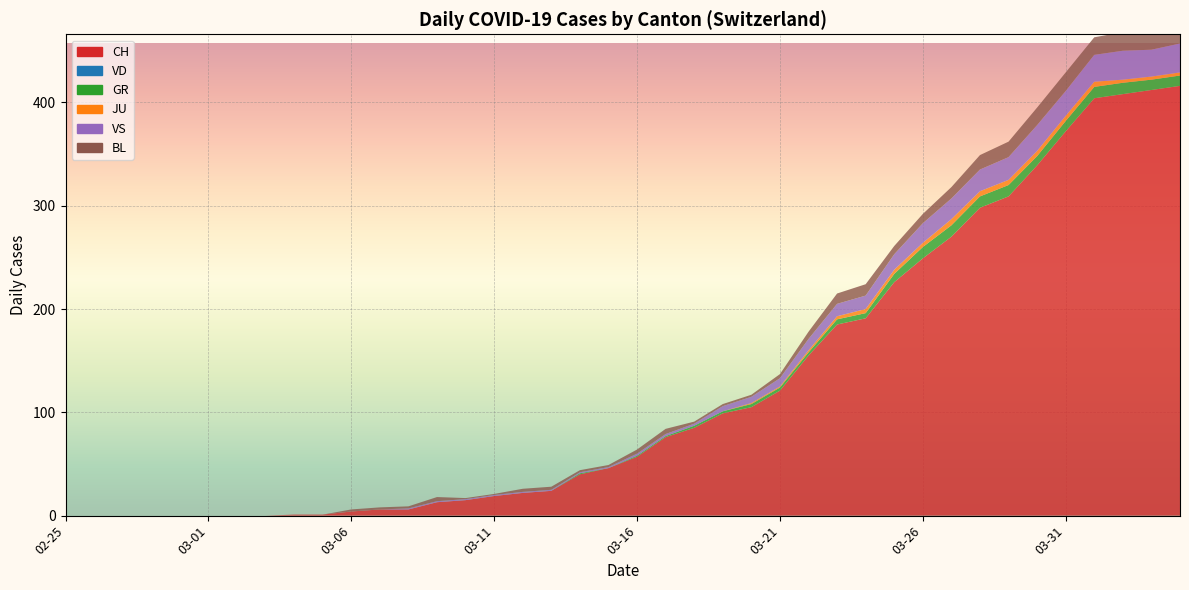

Reading left to right, what are all the values shown in this chart?

CH: 0	0	0	0	0	0	0	0	1	1	4	6	6	13	15	19	22	24	40	46	57	76	85	99	105	121	155	185	191	226	249	270	298	309	339	372	404	408	412	416
VD: 0	0	0	0	0	0	0	0	0	0	0	0	0	0	0	0	0	0	0	0	0	0	0	0	0	0	0	0	0	0	0	0	0	0	0	0	0	0	0	0
GR: 0	0	0	0	0	0	0	0	0	0	0	0	0	0	0	0	0	0	1	0	1	1	2	2	3	3	3	5	5	8	11	11	11	11	9	10	11	11	10	10
JU: 0	0	0	0	0	0	0	0	0	0	0	0	0	0	0	0	0	0	0	0	0	0	0	0	1	1	2	3	4	4	4	6	5	5	5	5	5	3	3	3
VS: 0	0	0	0	0	0	0	0	0	0	0	0	1	1	1	1	1	1	1	1	2	2	2	5	6	8	11	12	13	15	19	20	21	22	25	24	26	28	26	28
BL: 0	0	0	0	0	0	0	0	0	0	2	2	2	4	1	1	3	3	2	2	4	5	2	2	2	4	7	10	11	8	9	11	14	15	17	18	17	18	18	19